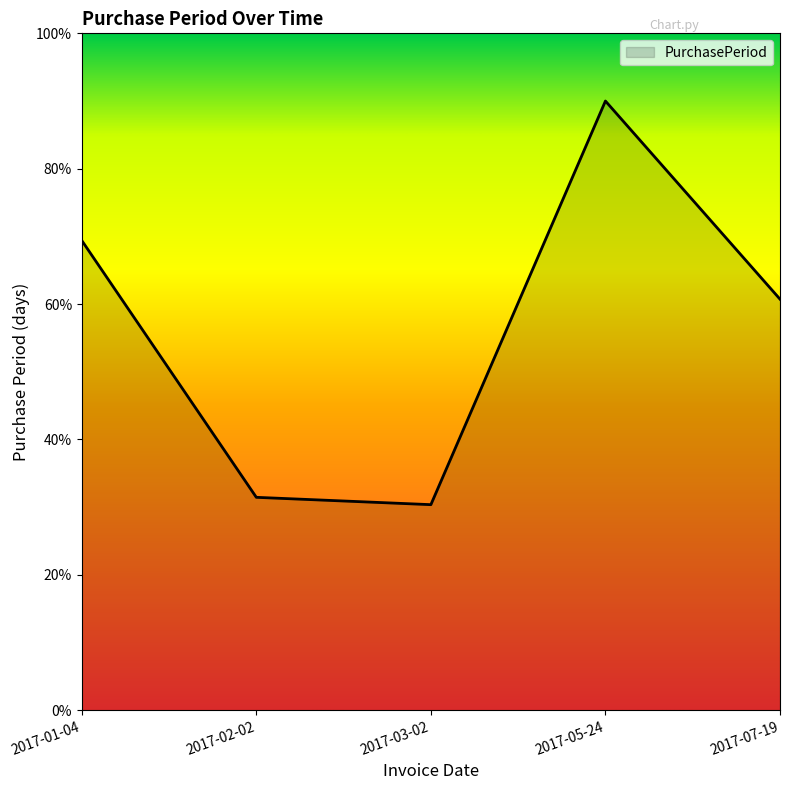

Reading left to right, extract all data points from this chart.

2017-01-04=69.4	2017-02-02=31.4	2017-03-02=30.4	2017-05-24=90.0	2017-07-19=60.7